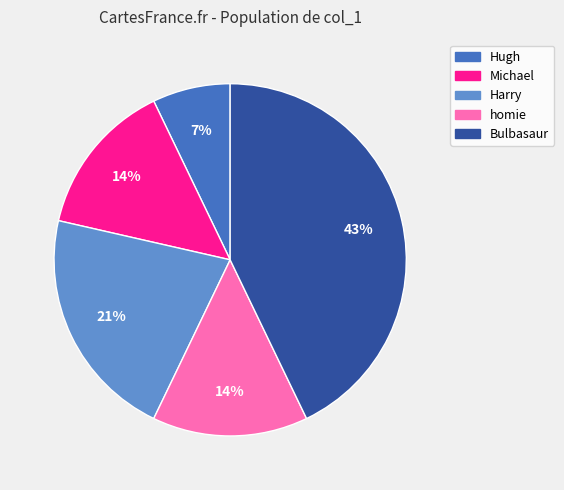

Which slice is the largest?

Bulbasaur